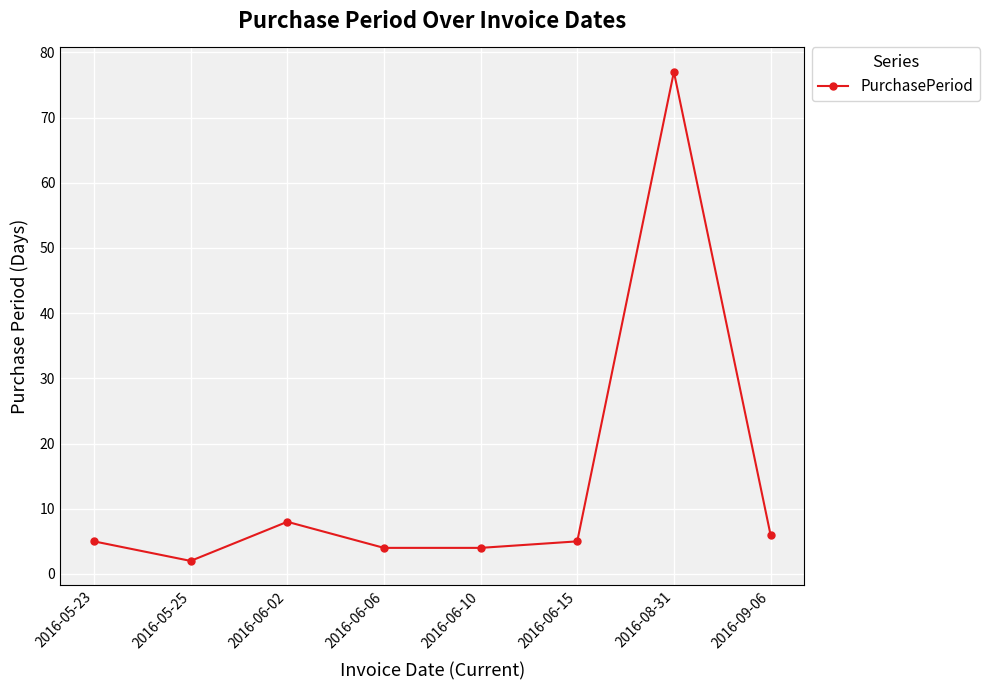

Is it true that the value at 2016-05-25 is 2?

True